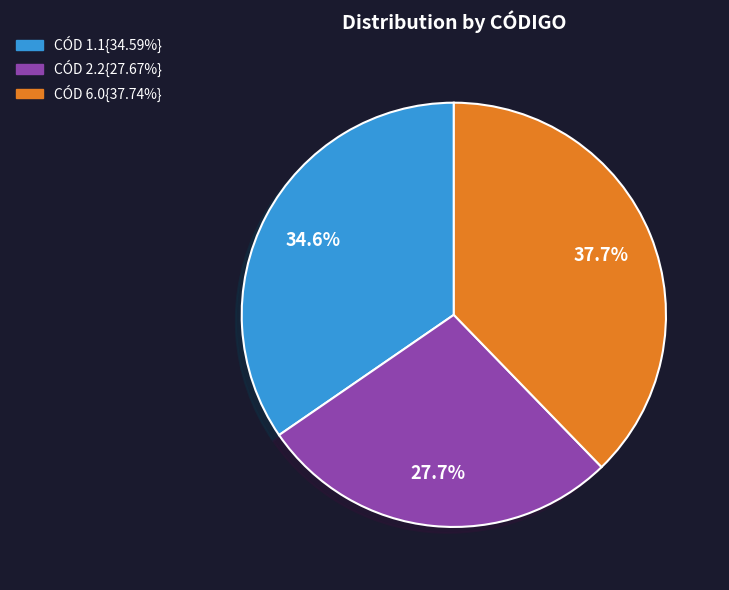

How many slices are in this pie chart?

3